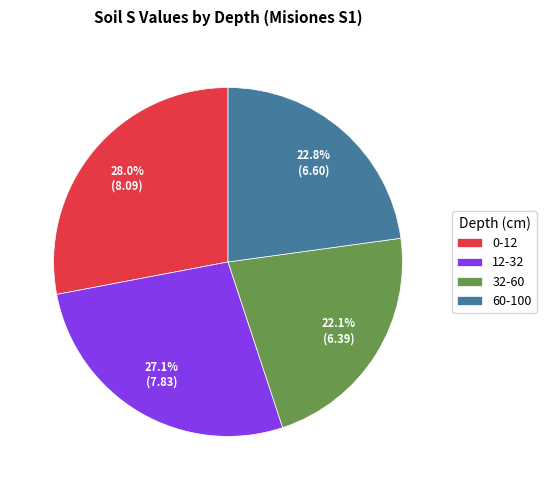

To the nearest percent, what portion does 32-60 represent?

22%